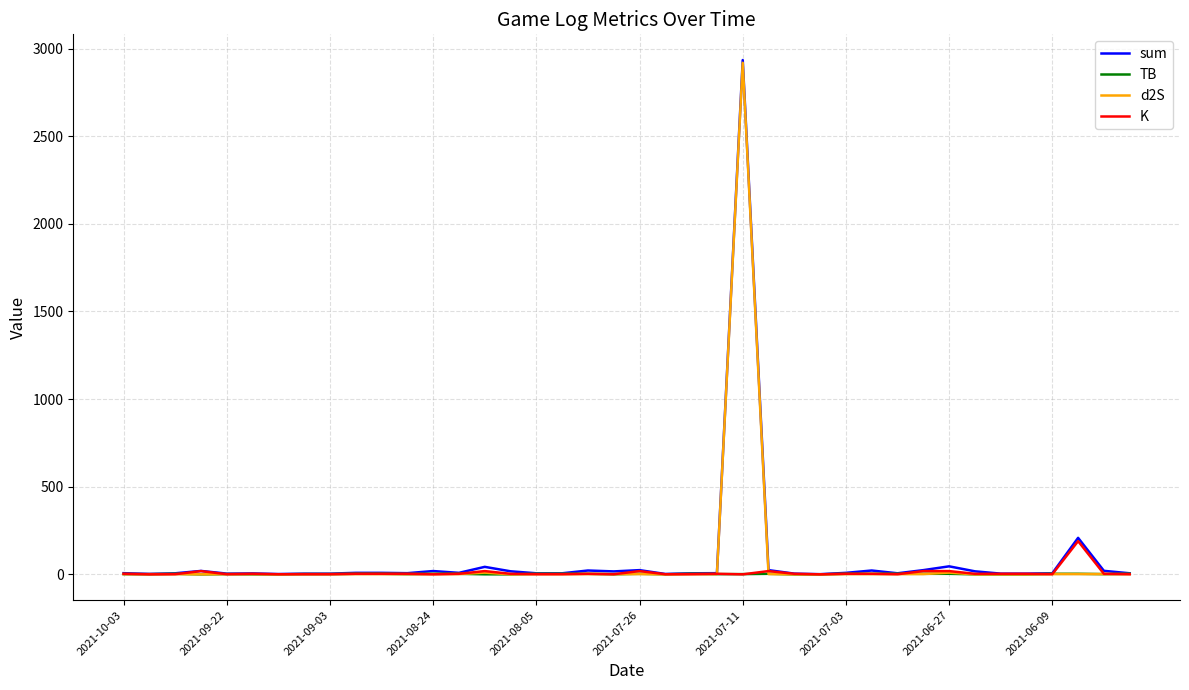

What are all the series names shown in the legend?

sum, TB, d2S, K